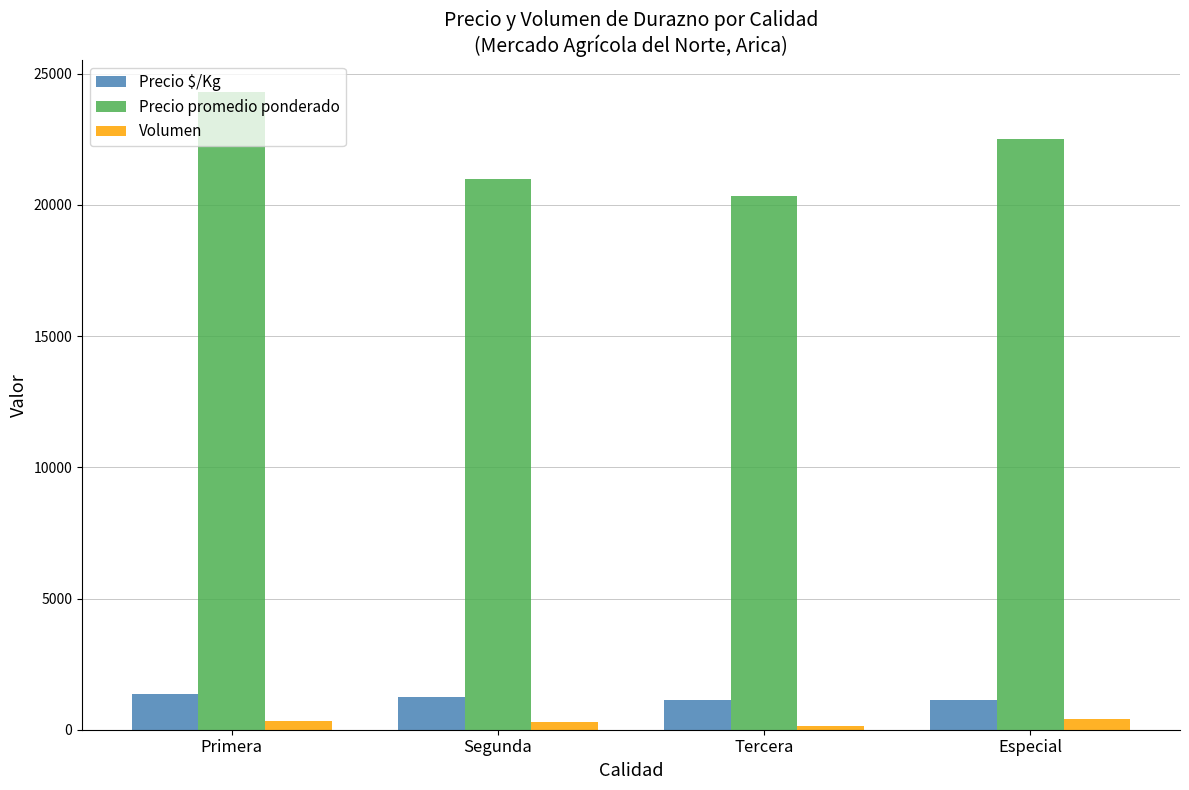

What is the value of the Precio promedio ponderado bar at the 1st from the left?

24298.3